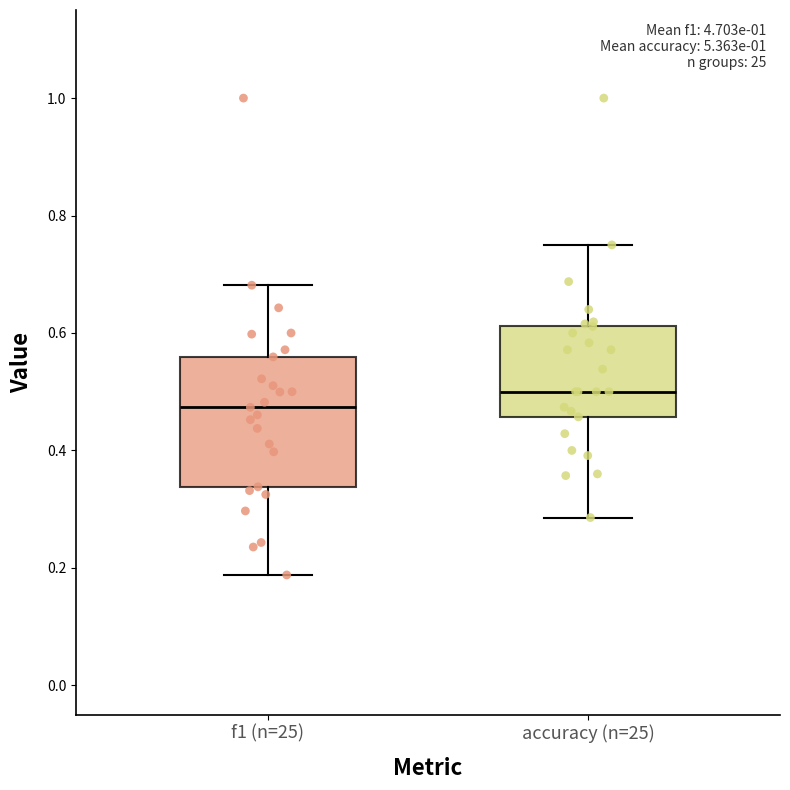

Reading left to right, read every box against the y-axis: the position of its median line, the range the box covers, and the ends of its whiskers. The values are not printed on the chart, so give them approximately, as read against the axis.

f1 (n=25): median 0.48, box 0.34 to 0.56, whiskers 0.18 to 0.68
accuracy (n=25): median 0.50, box 0.46 to 0.62, whiskers 0.28 to 0.76